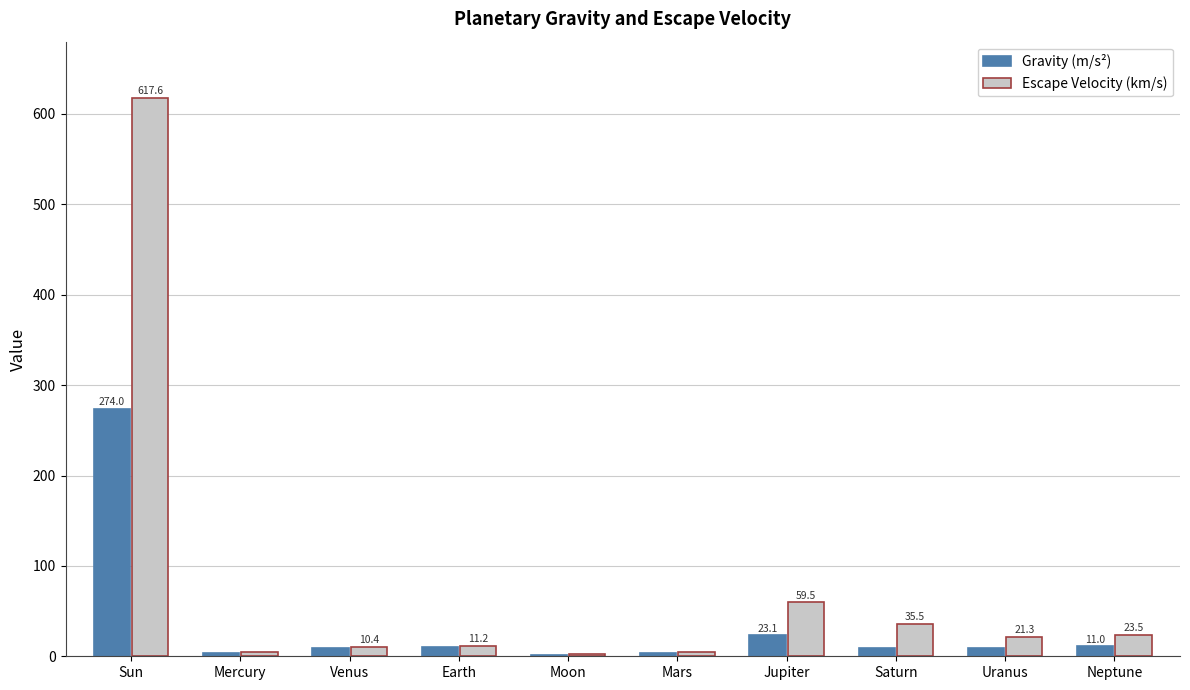

Is it true that Escape Velocity (km/s) equals 10.4 at Venus?

True